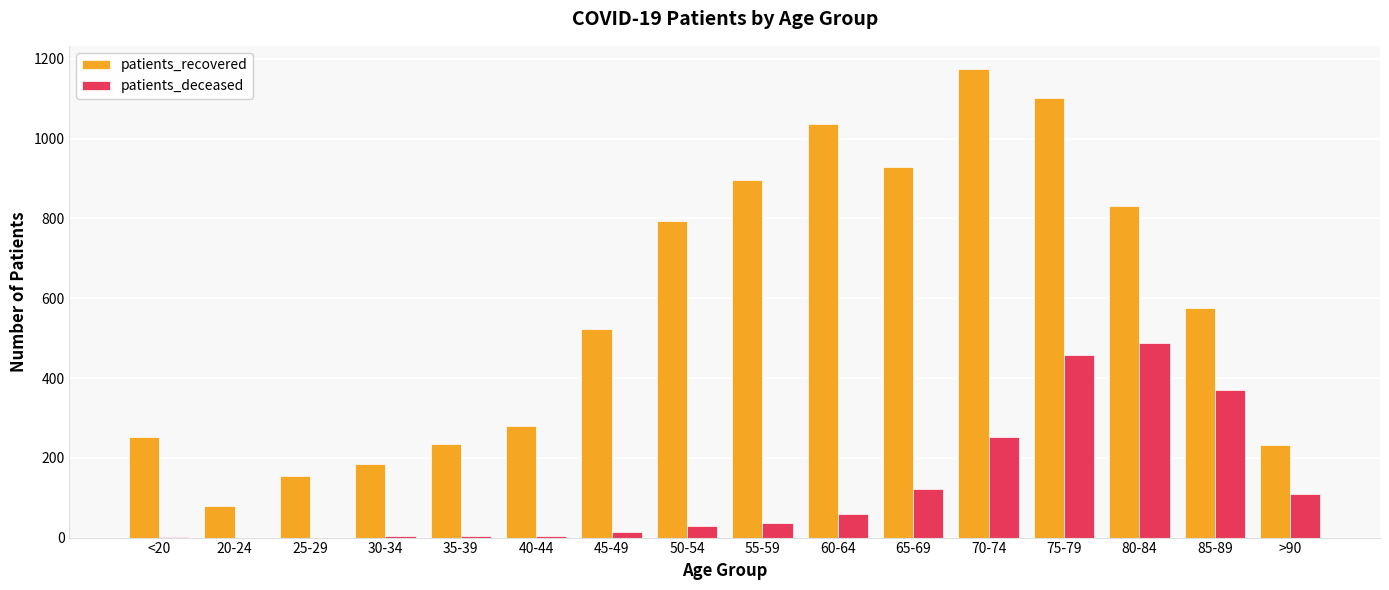

How many groups of bars are there?

16